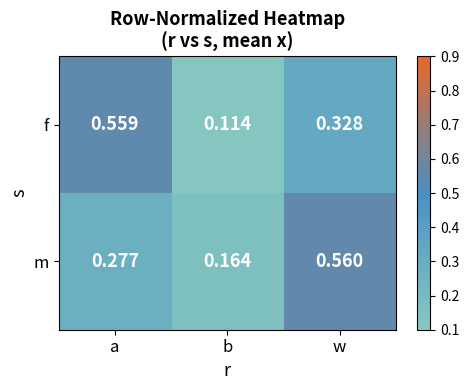

At which category does the chart reach its peak across all series?

w